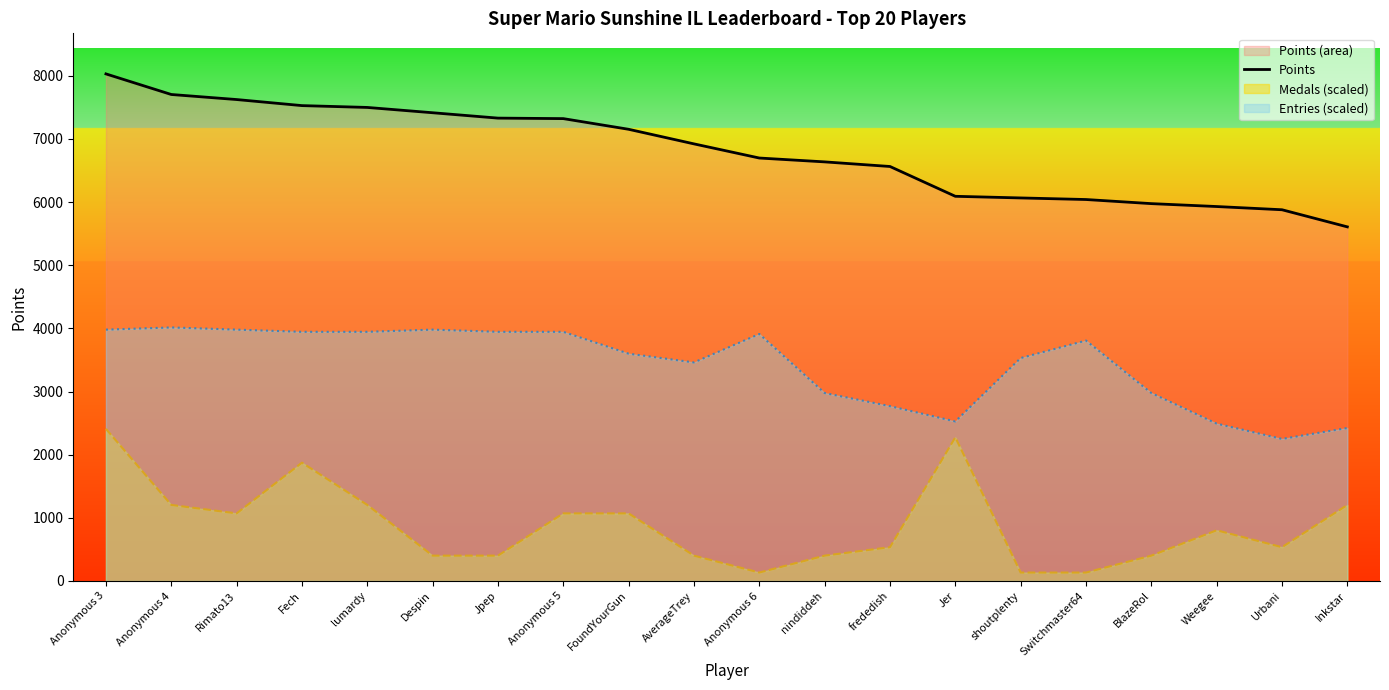

True or false: the data has more than 0 interior local peaks.

False